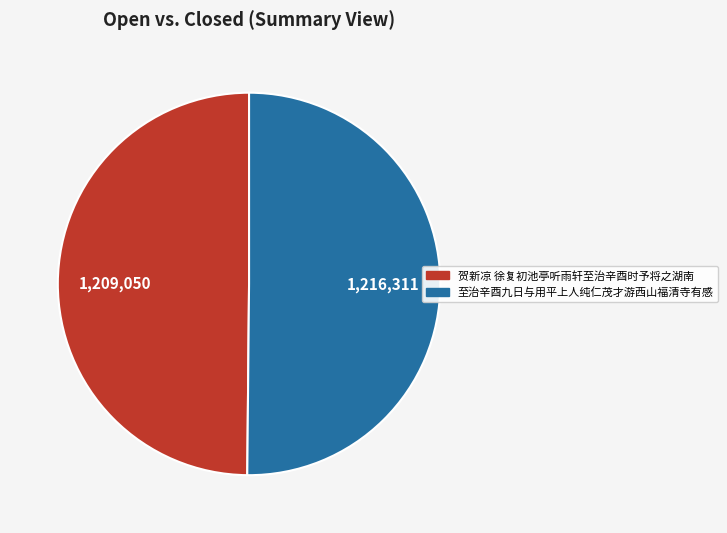

Is it true that 至治辛酉九日与用平上人纯仁茂才游西山福清寺有感 is 50% of the pie?

True